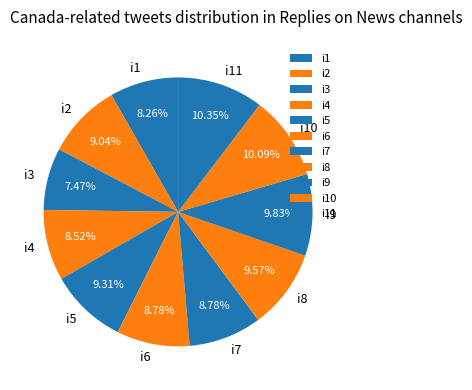

What is the ratio of the value at i4 to the value at i3?

1.1